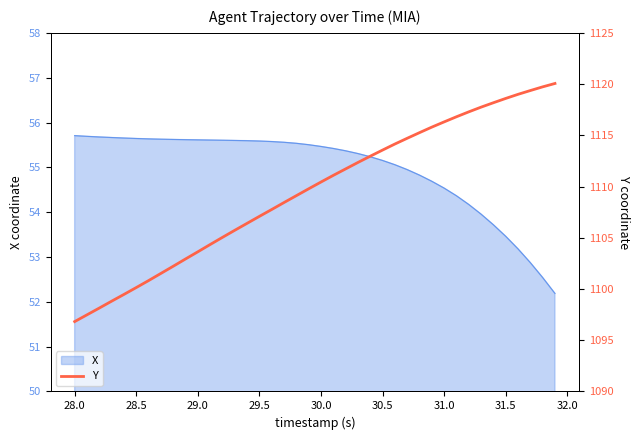

The value of X at 28.5 is 31.0. True or false?

False